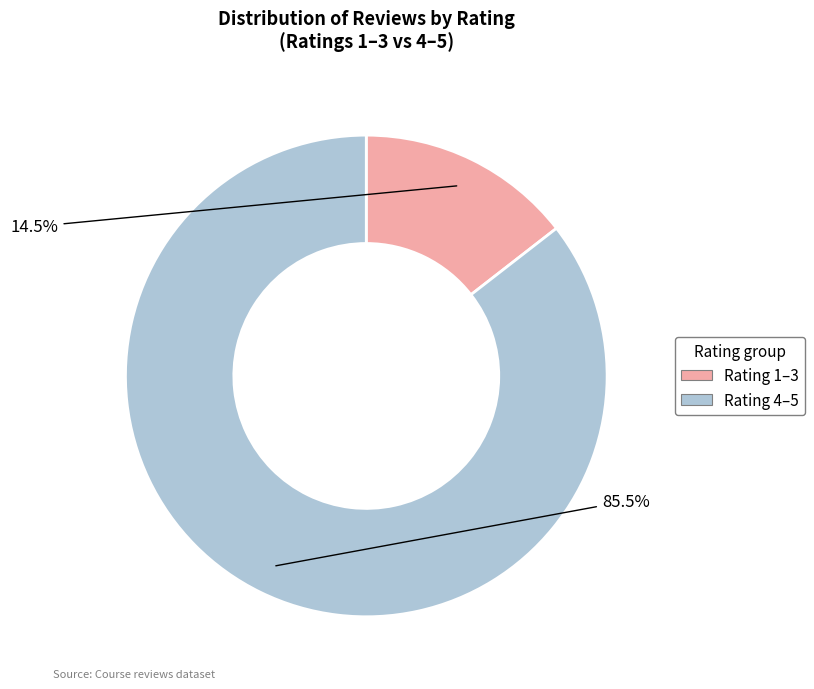

Does any single category account for the majority?

Yes